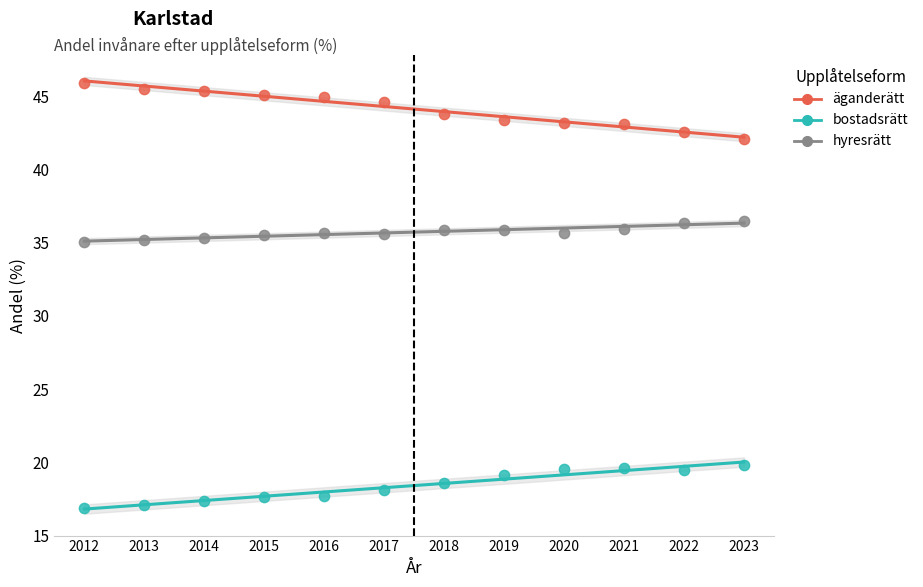

What are all the series names shown in the legend?

äganderätt, bostadsrätt, hyresrätt